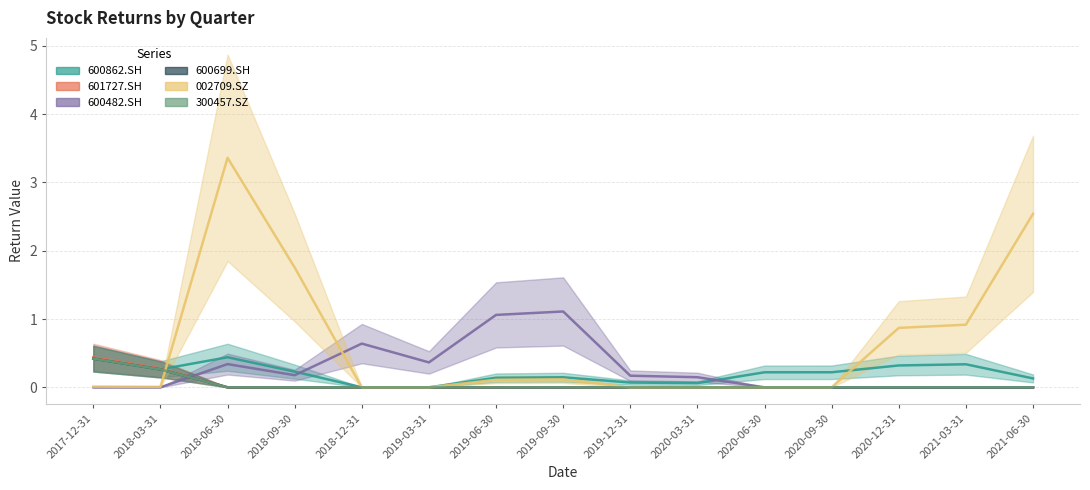

Where is the first local minimum for 600482.SH?

2018-09-30